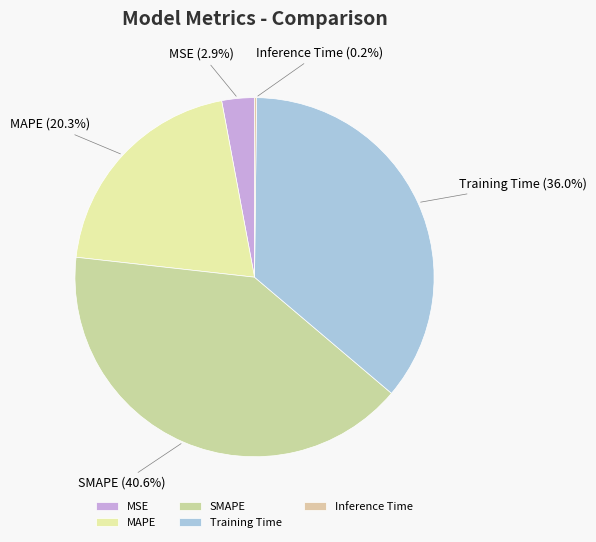

Which category has the biggest portion of the pie?

SMAPE